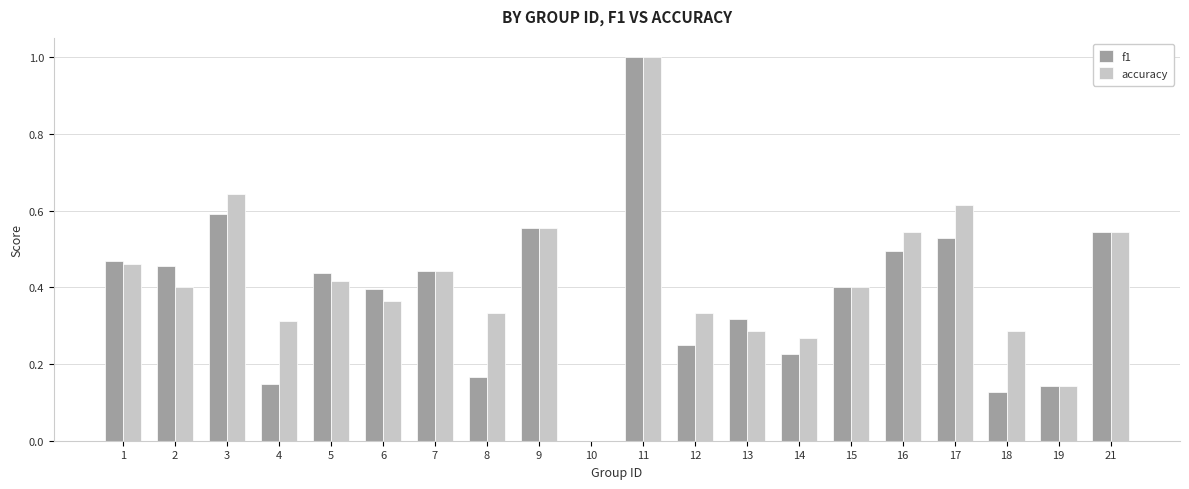

What is the sum of all accuracy values?

8.4